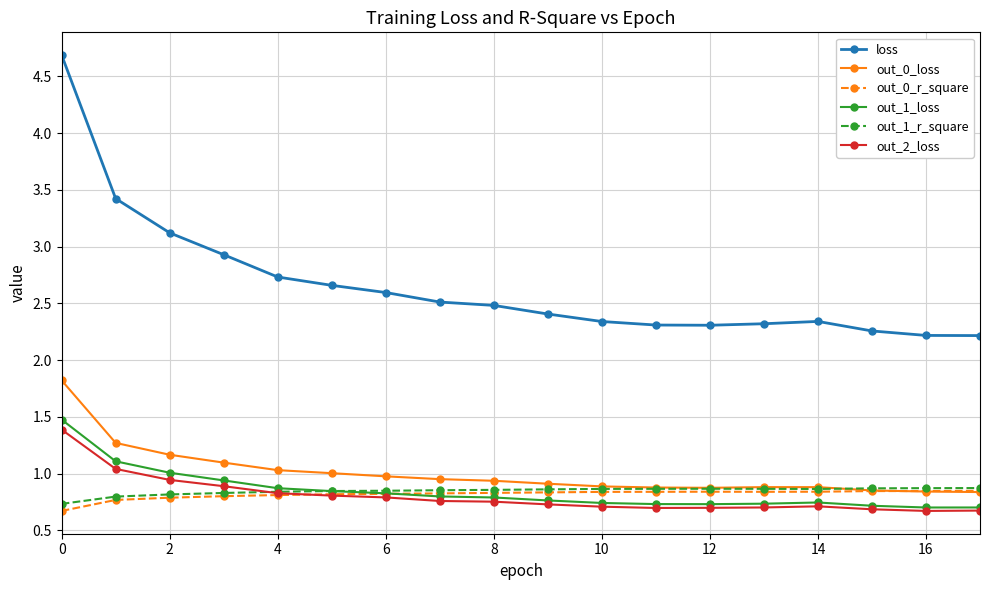

What is the maximum value for out_0_loss?

1.8